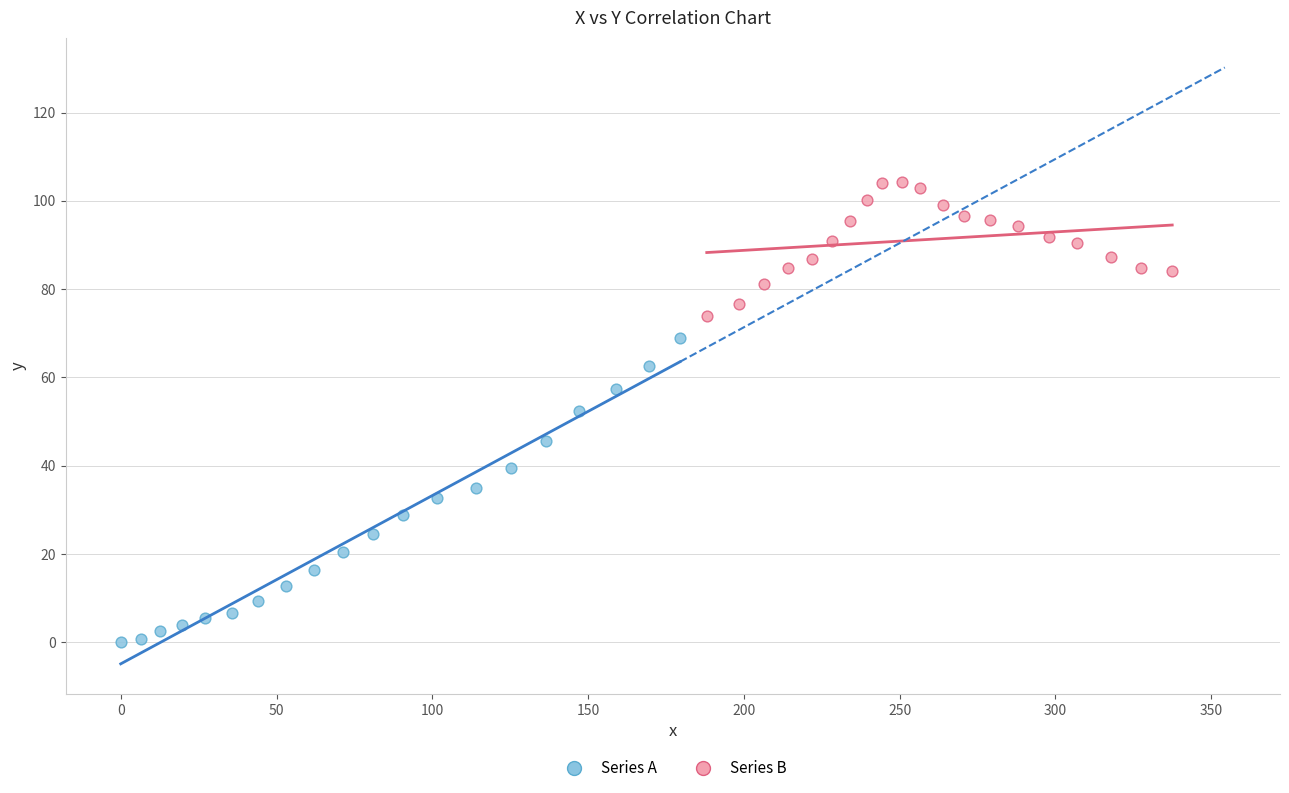

Which series reaches the maximum Y coordinate?

Series B